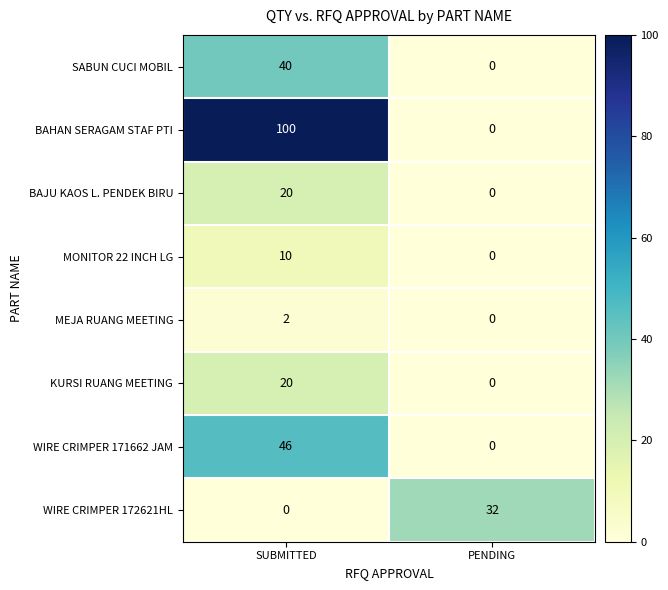

The value of BAJU KAOS L. PENDEK BIRU at PENDING is 0. True or false?

True